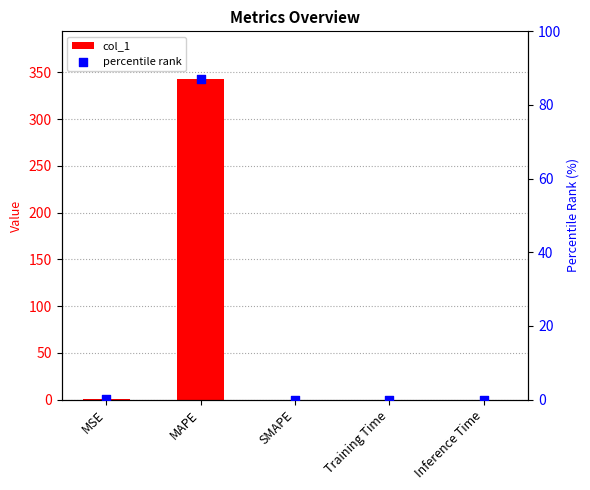

Which series has the widest spread of Y values?

col_1